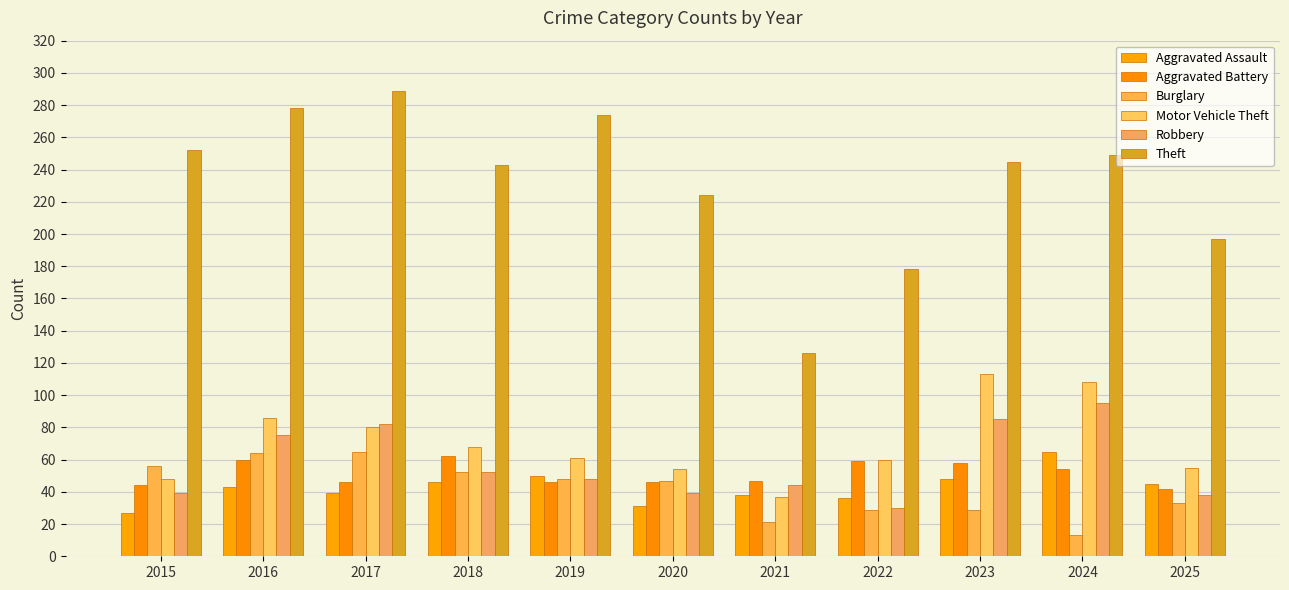

Which series has the largest total across all categories?

Theft